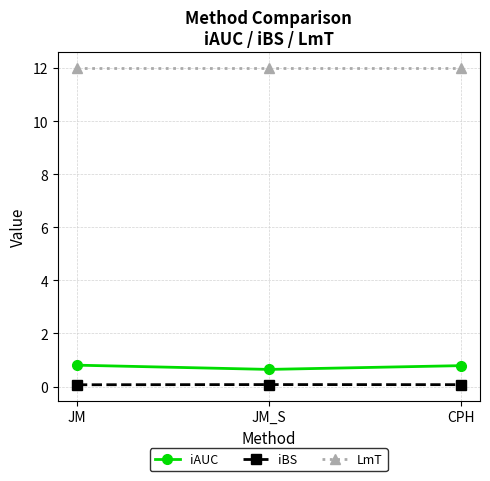

What is the maximum value for iBS?

0.1